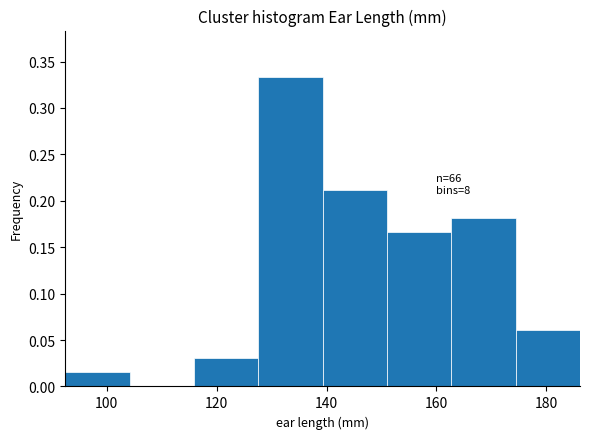

Which range on the x-axis has the tallest bar?

128 to 140